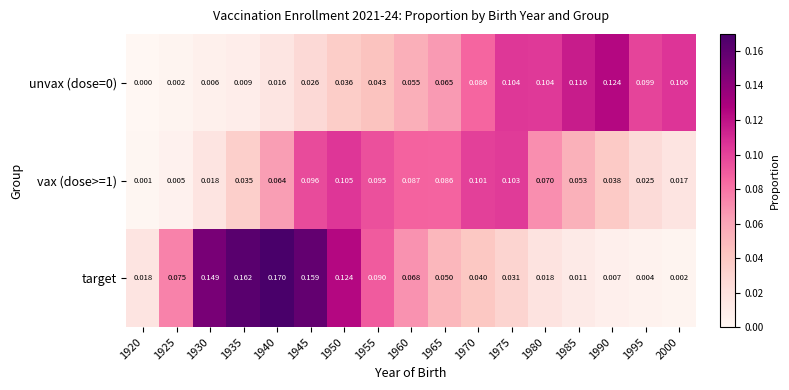

Between 1955 and 1990, which series saw the biggest shift?

target